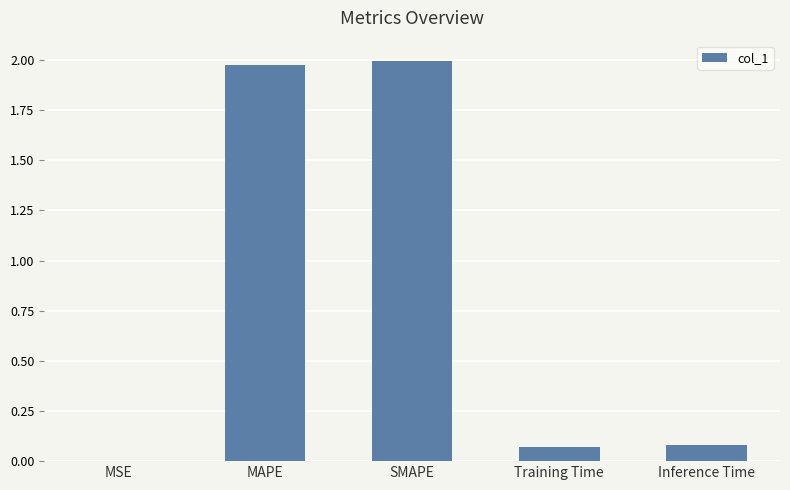

The value at MAPE is 2.0. True or false?

True